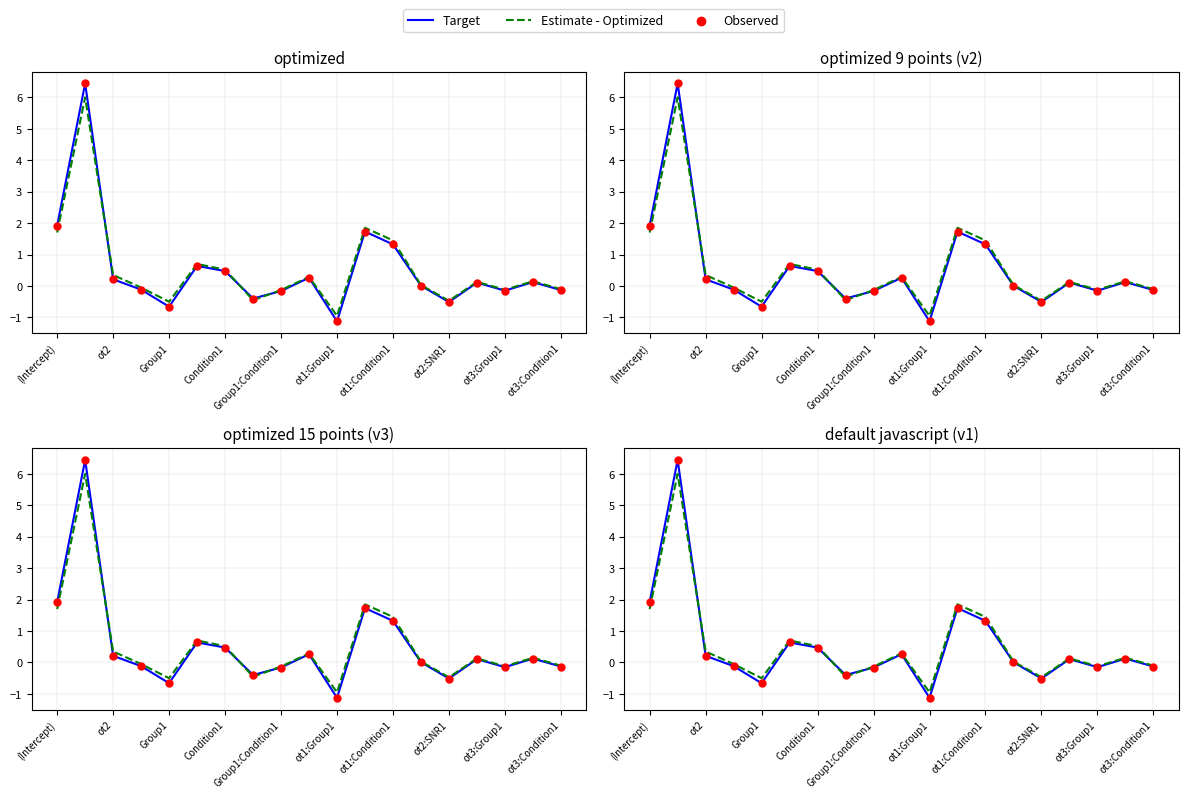

At how many categories does at least one series exceed 0?

11